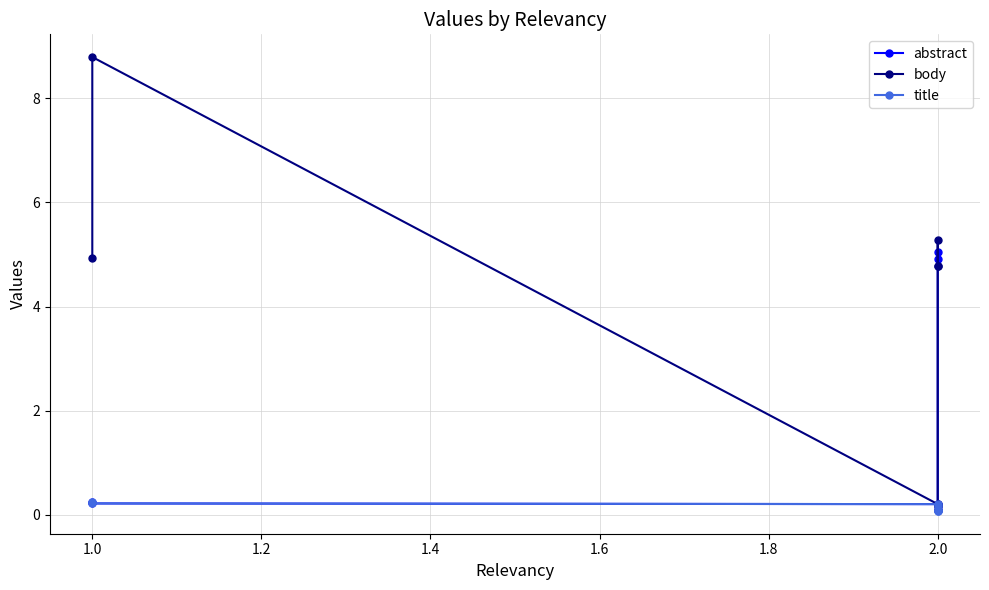

True or false: title and abstract intersect in this chart.

False